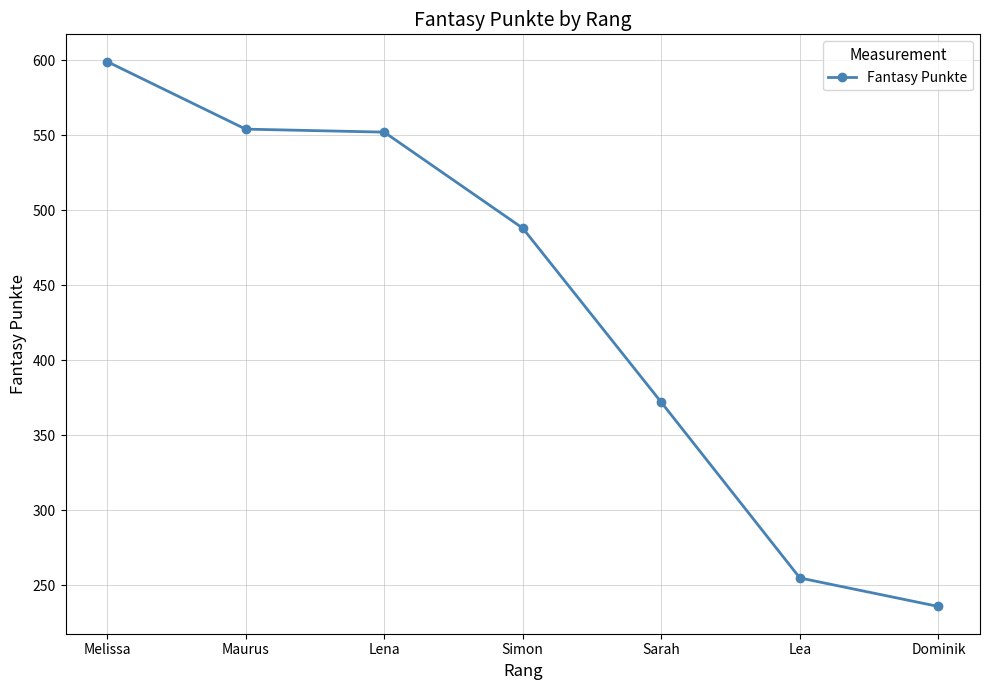

What is the difference between the maximum and minimum values?

363